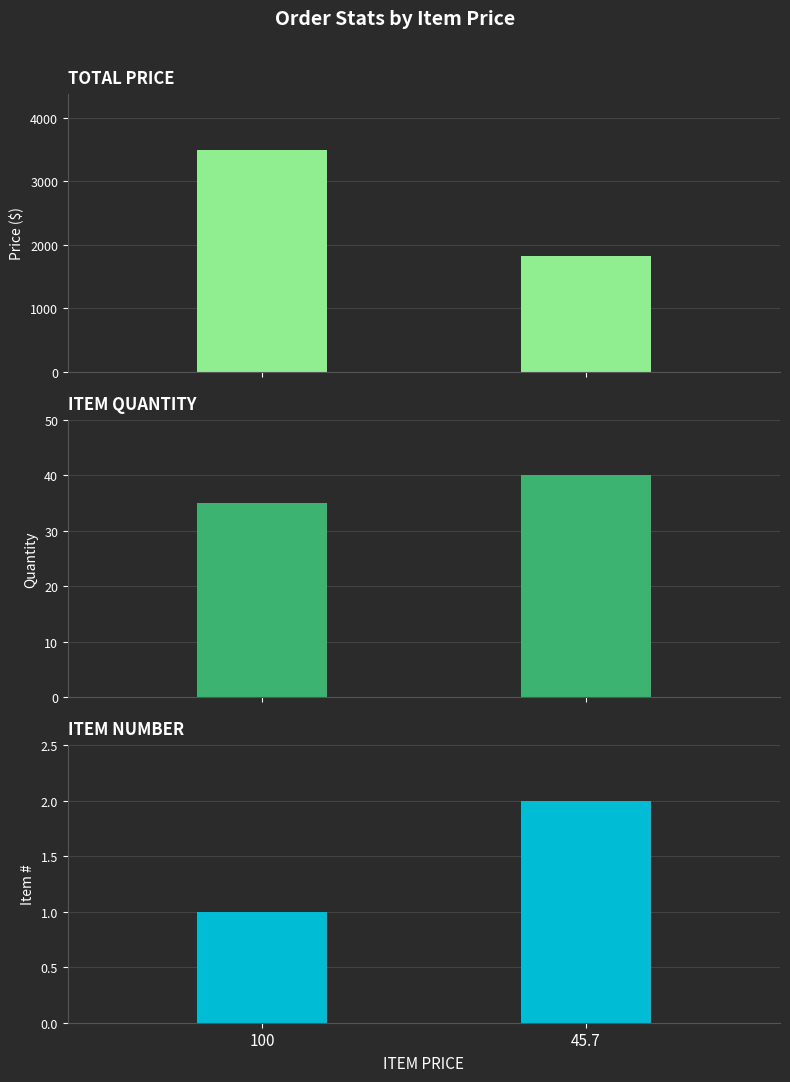

Reading left to right, what are all the values shown in this chart?

TOTAL PRICE: 100=3500	45.7=1828
ITEM QUANTITY: 100=35	45.7=40
ITEM NUMBER: 100=1	45.7=2